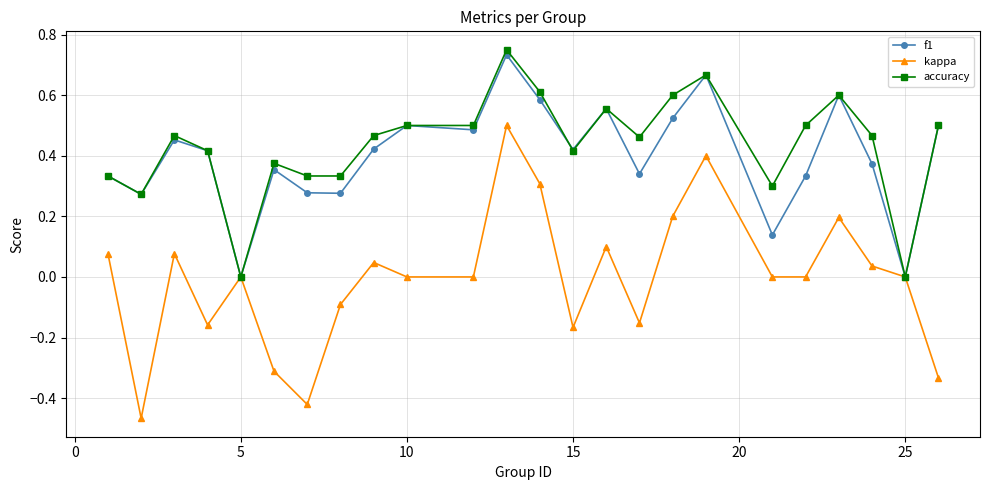

Which series has the largest total across all categories?

accuracy